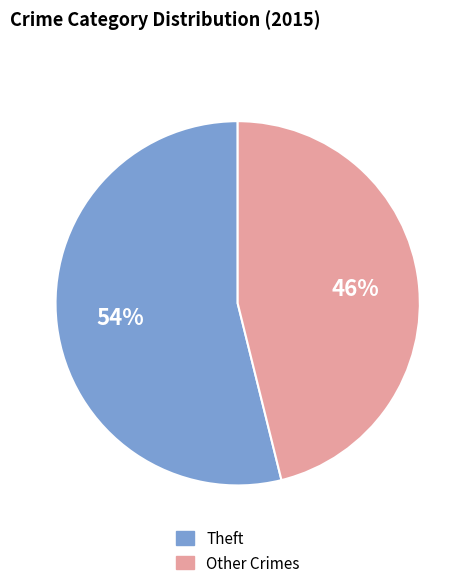

To the nearest percent, what is the average slice percentage?

50%